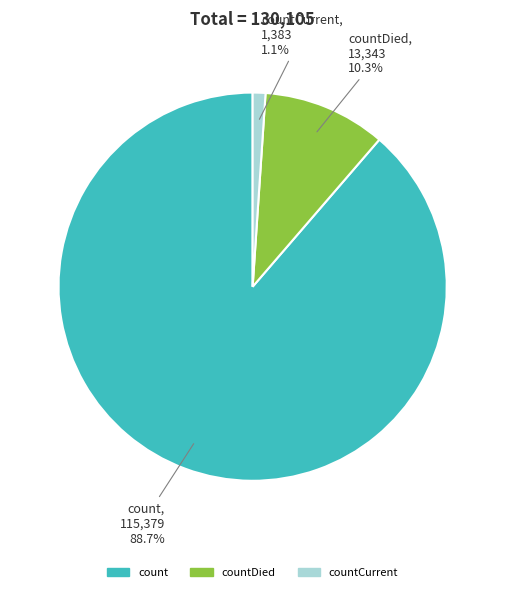

Is there any slice that represents more than half of the pie?

Yes